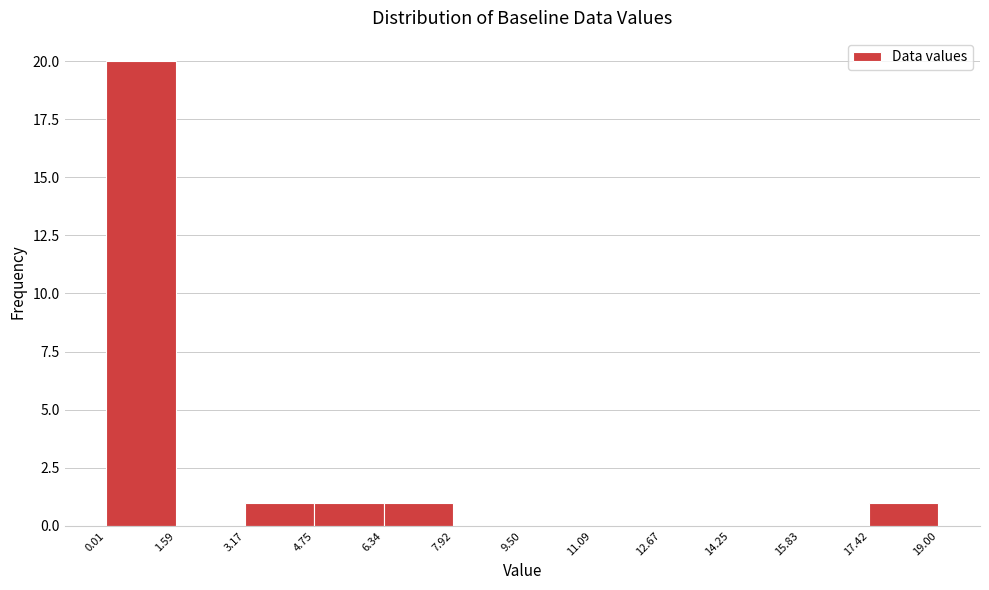

Reading left to right, transcribe this chart: for each bar, give the range it covers on the x-axis and its height. The values are not printed on the chart, so give them approximately, as read against the axis.

0.01 to 1.59: 20
1.59 to 3.17: 0
3.17 to 4.75: 1
4.75 to 6.34: 1
6.34 to 7.92: 1
7.92 to 9.50: 0
9.50 to 11.09: 0
11.09 to 12.67: 0
12.67 to 14.25: 0
14.25 to 15.83: 0
15.83 to 17.42: 0
17.42 to 19.00: 1